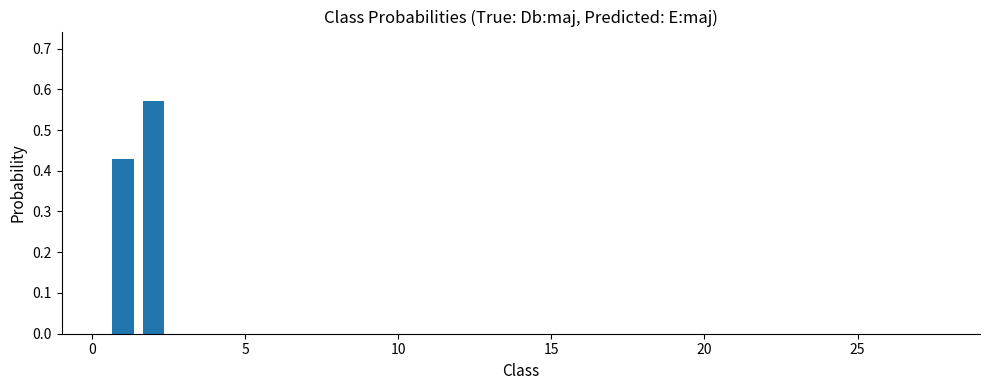

True or false: the data shows 0.0 at 25.

True